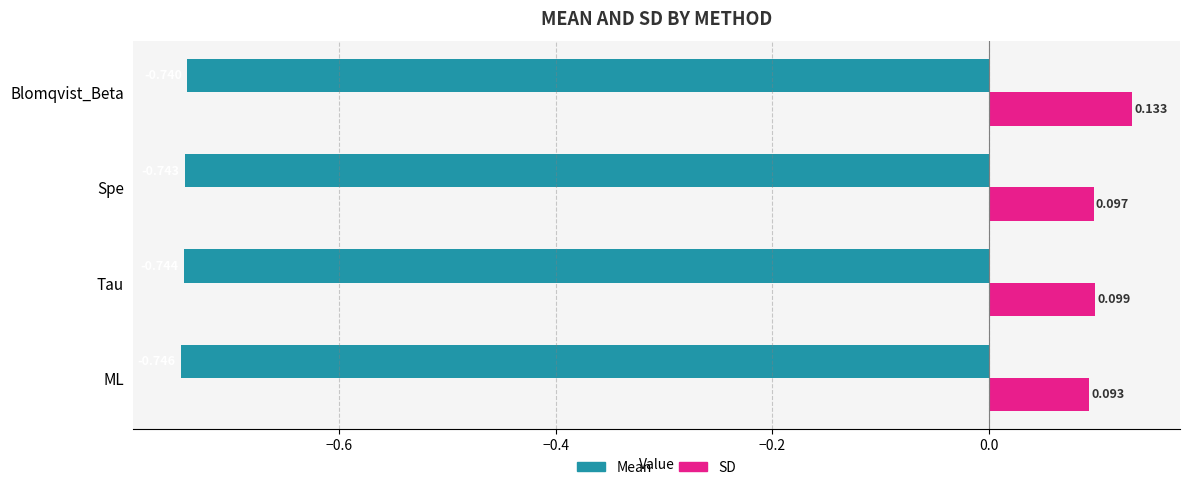

Which series changed the most between ML and Tau?

SD